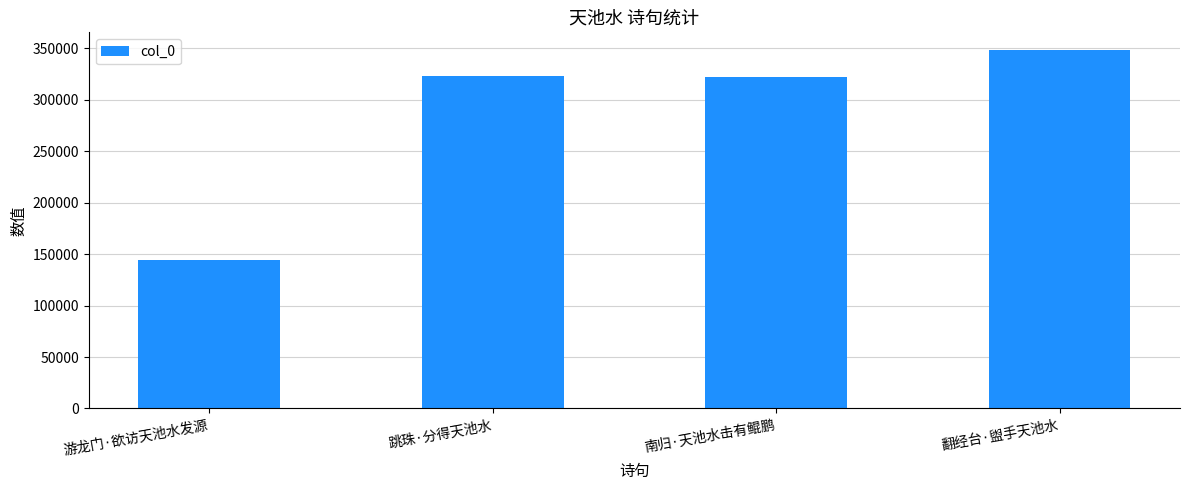

What is the smallest value displayed?

144215